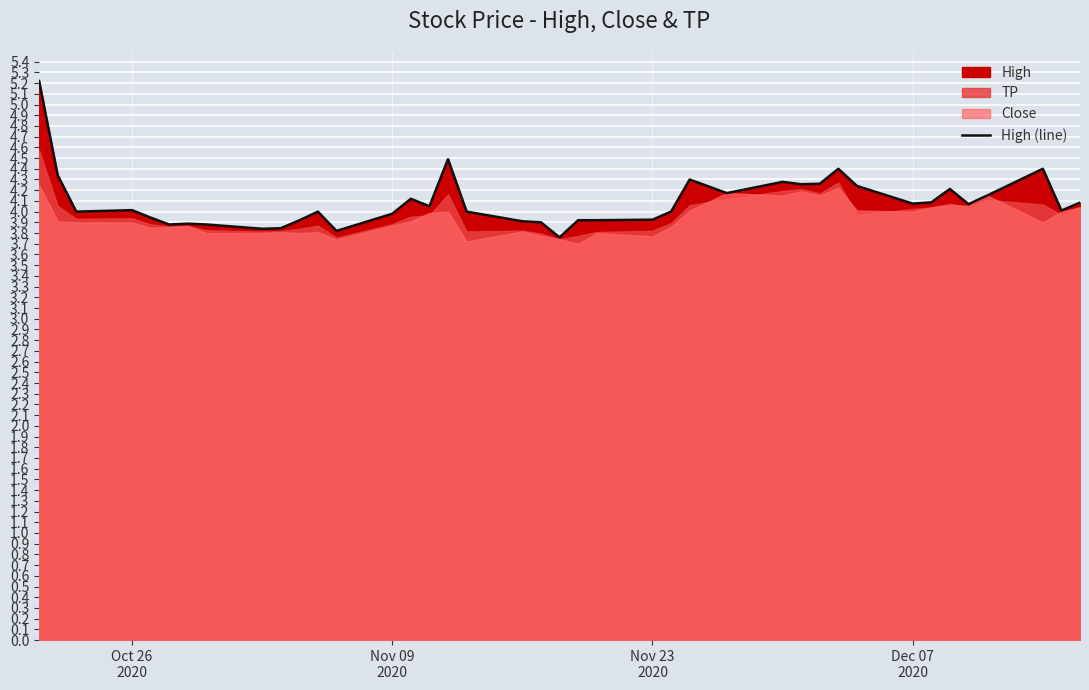

What is the maximum value for High (line)?

5.2